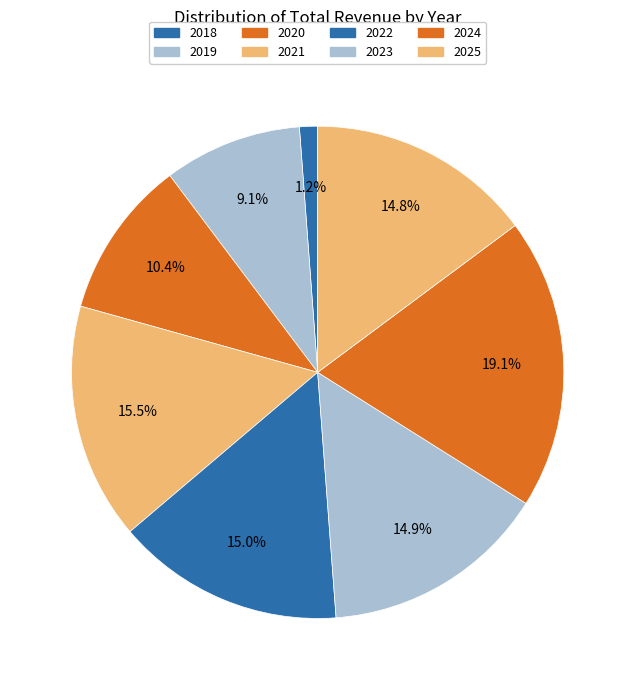

How many segments does this pie chart have?

8